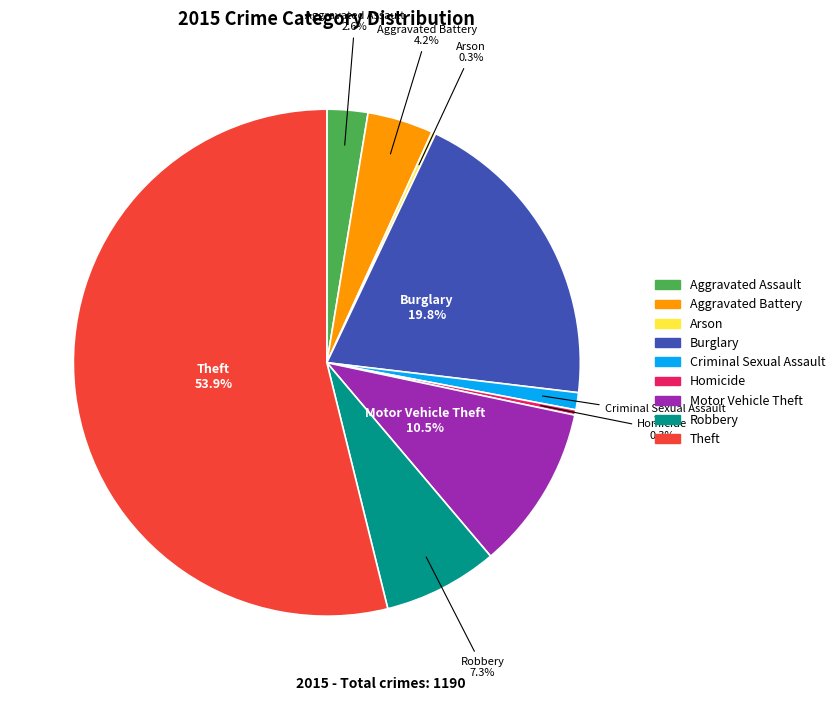

The Theft slice represents 54% of the pie. True or false?

True